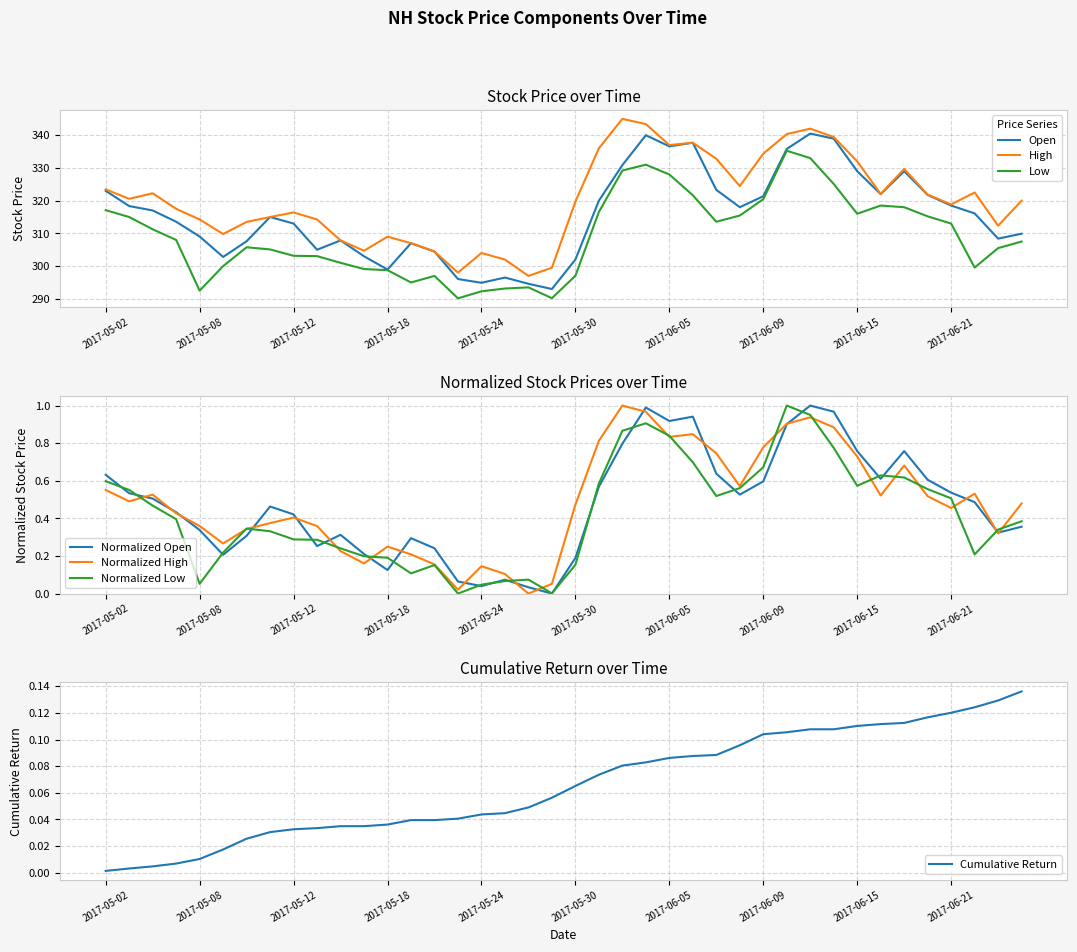

What is the difference between the second highest and second lowest values in the Open series?

45.4